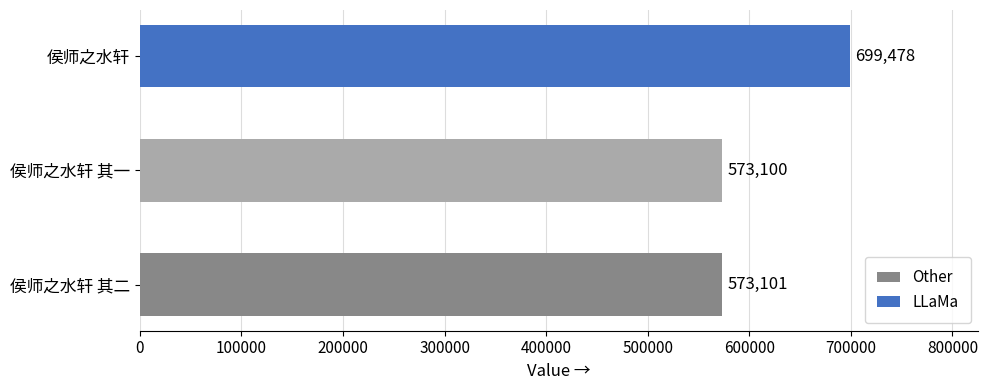

Between 侯师之水轩 其一 and 侯师之水轩 其二, which is larger?

侯师之水轩 其二